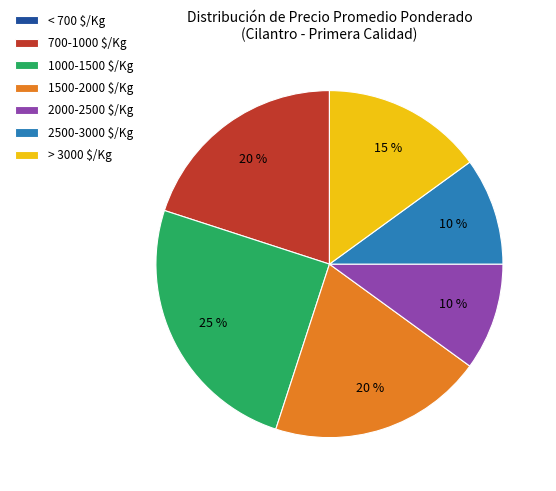

The 2000-2500 $/Kg slice represents 18% of the pie. True or false?

False